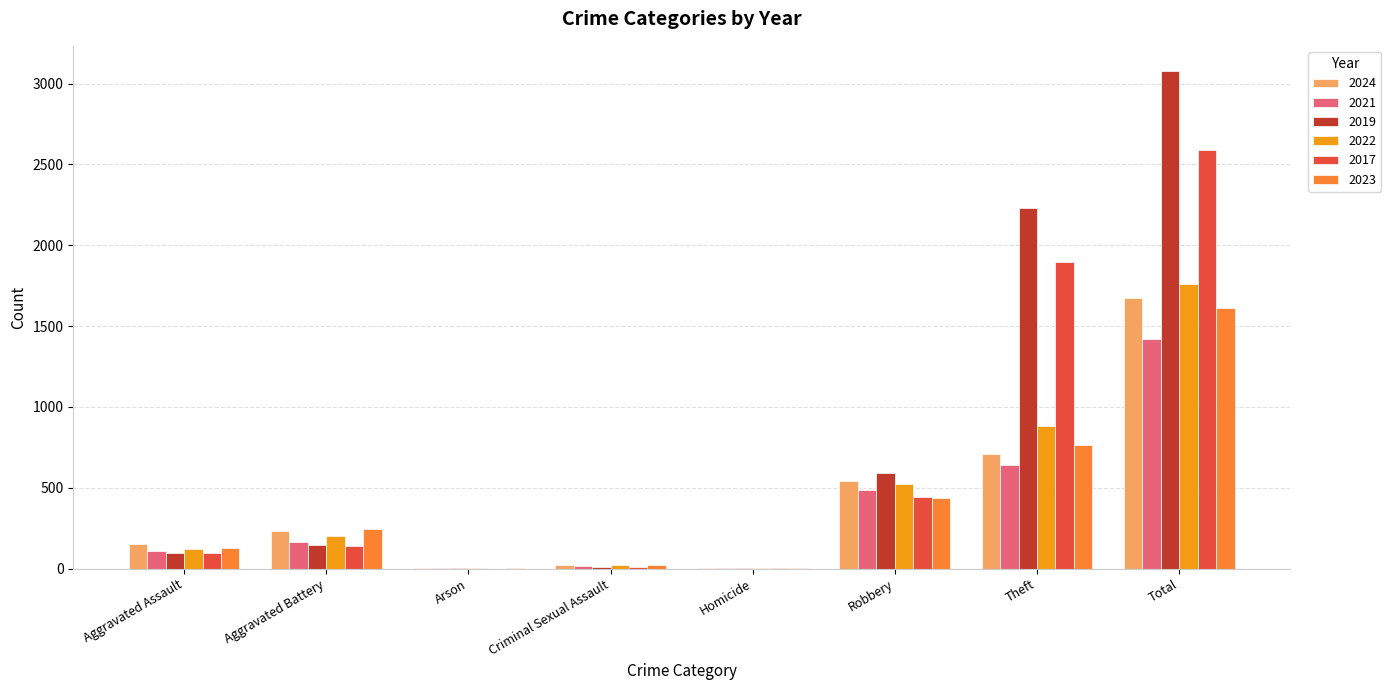

Which series has the largest range (max minus min)?

2019